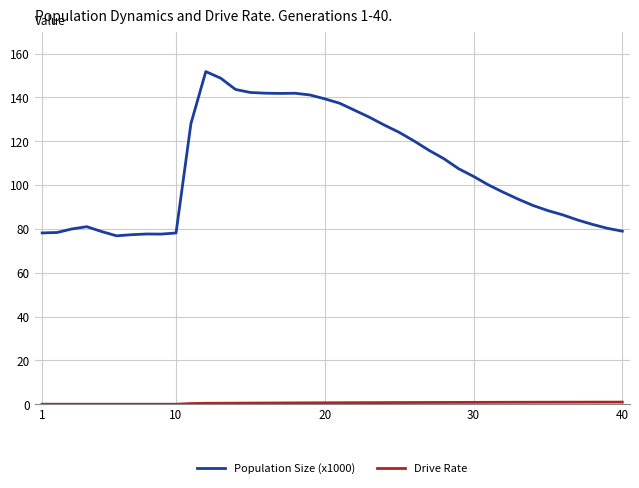

Which series has the largest range (max minus min)?

Population Size (x1000)